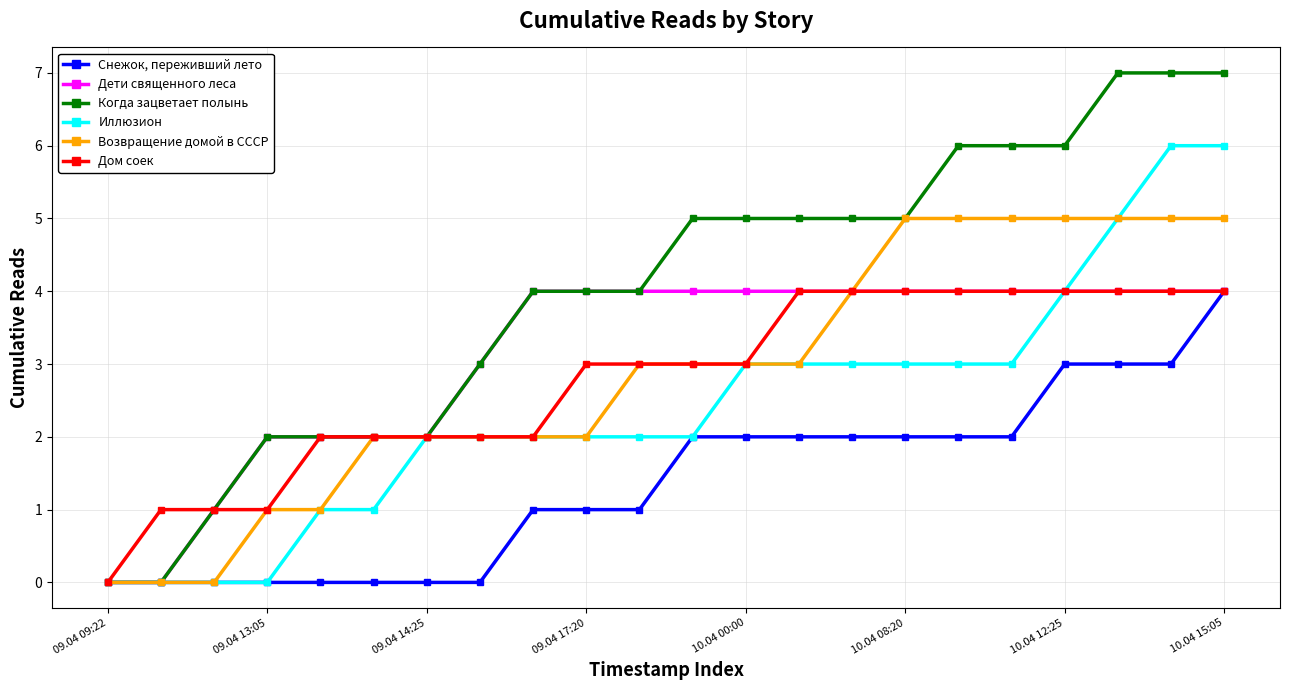

What is the value of the Дом соек point at the 14th from the left?

4